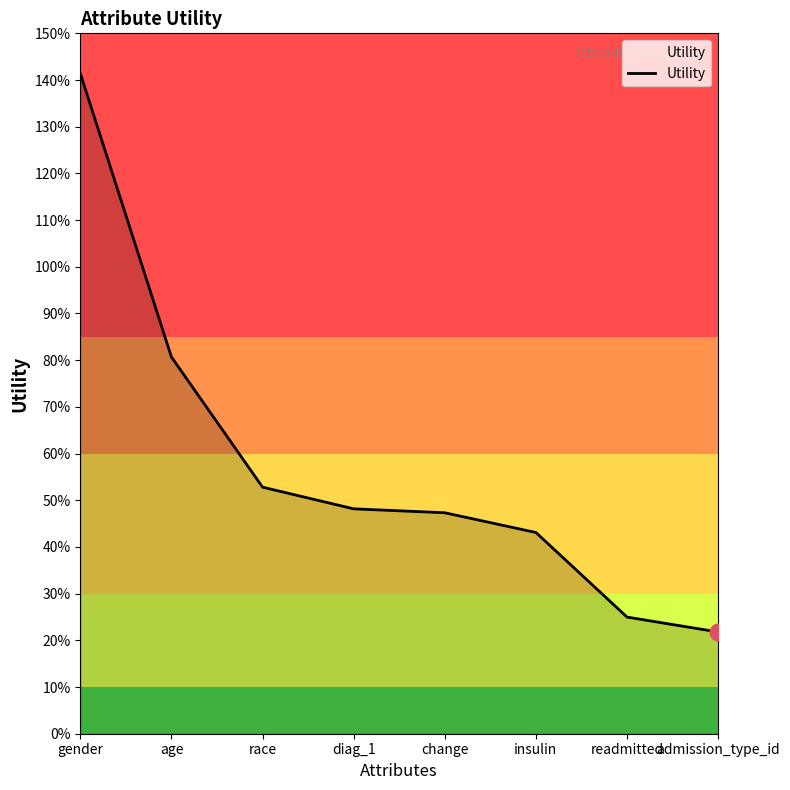

What is the smallest value displayed?

0.2